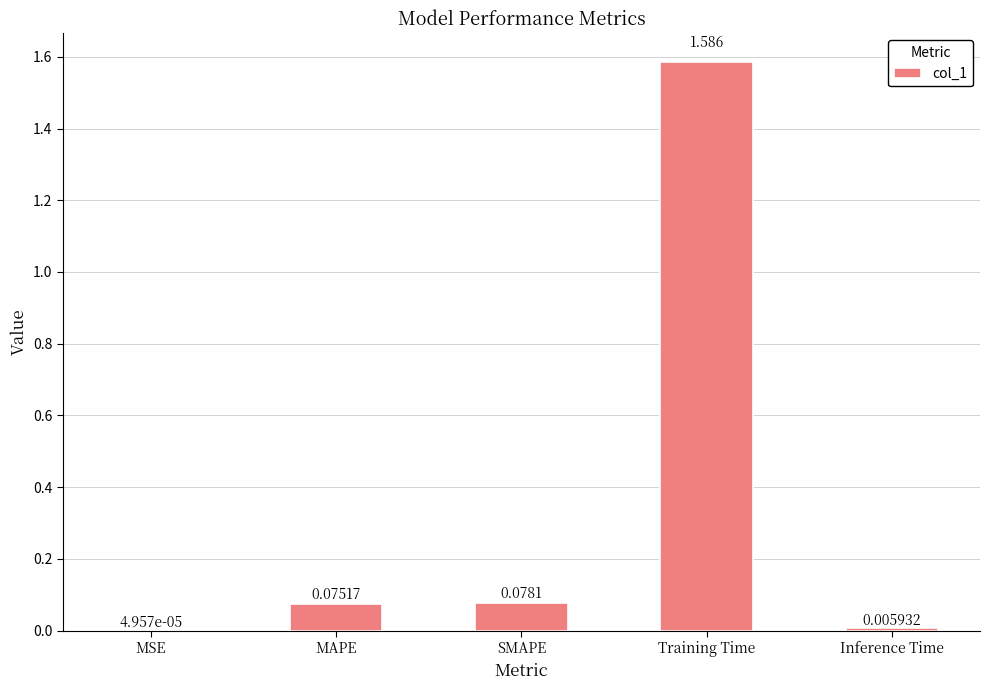

Which category has the highest value across all series?

Training Time